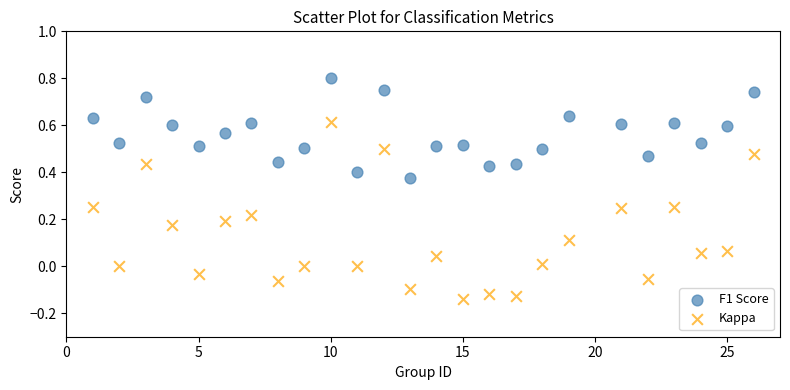

Which series reaches the maximum Y coordinate?

F1 Score